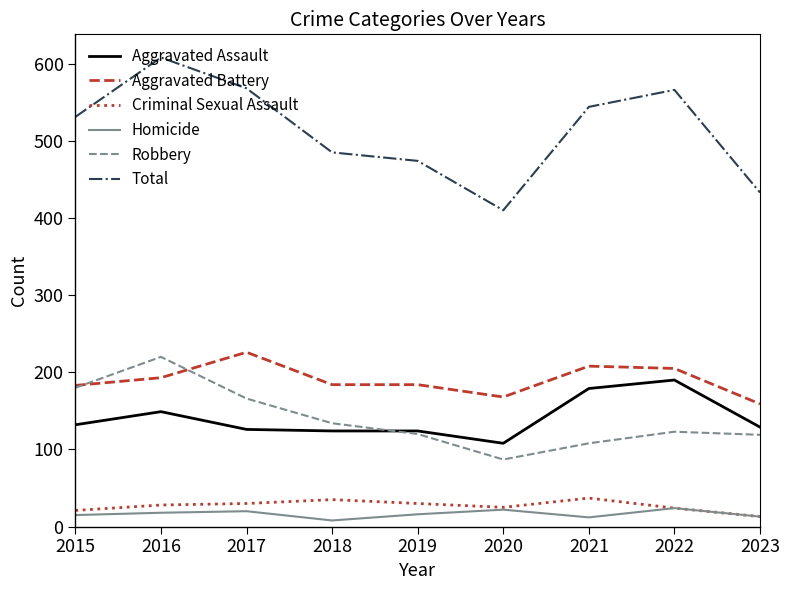

How many values in the Total series are below 531?

4